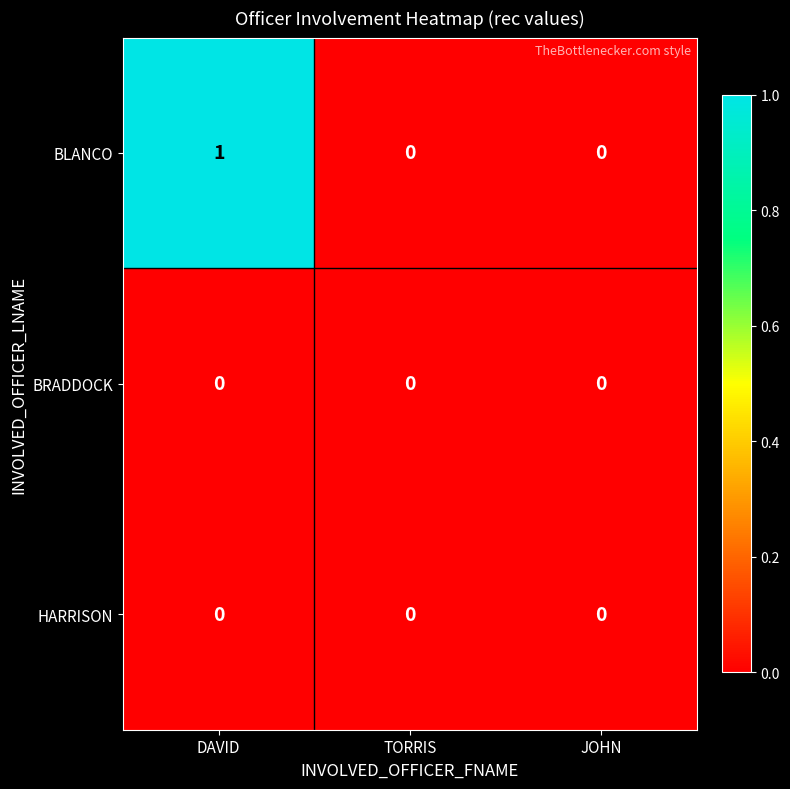

Reading left to right, transcribe all the data shown in this chart.

BLANCO: DAVID=1	TORRIS=0	JOHN=0
BRADDOCK: DAVID=0	TORRIS=0	JOHN=0
HARRISON: DAVID=0	TORRIS=0	JOHN=0